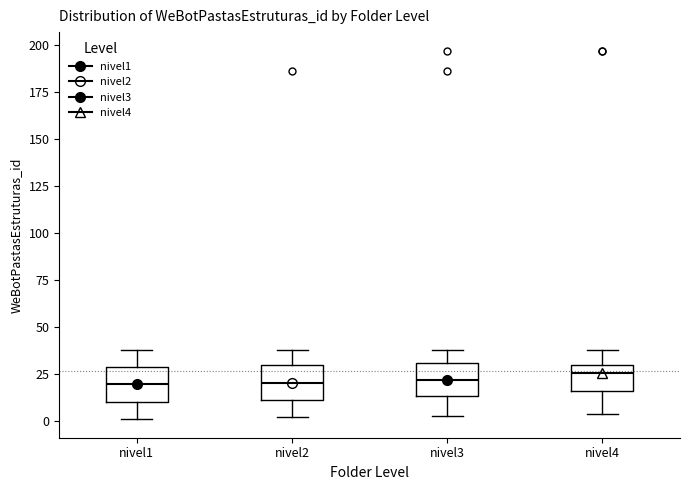

Reading left to right, read every box against the y-axis: the position of its median line, the range the box covers, and the ends of its whiskers. The values are not printed on the chart, so give them approximately, as read against the axis.

nivel1: median 20, box 10 to 30, whiskers 0 to 40
nivel2: median 20, box 10 to 30, whiskers 0 to 40
nivel3: median 20, box 15 to 30, whiskers 5 to 40
nivel4: median 25, box 15 to 30, whiskers 5 to 40